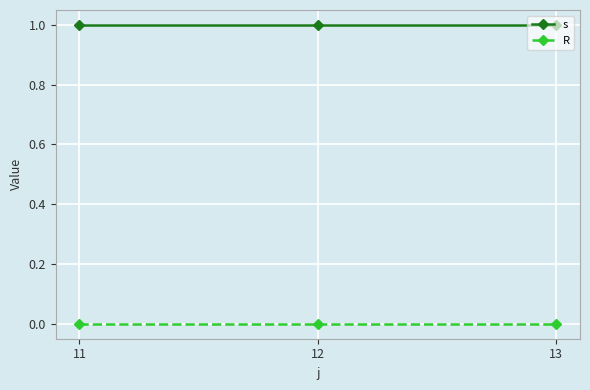

The R series shows 0 at 11. True or false?

True